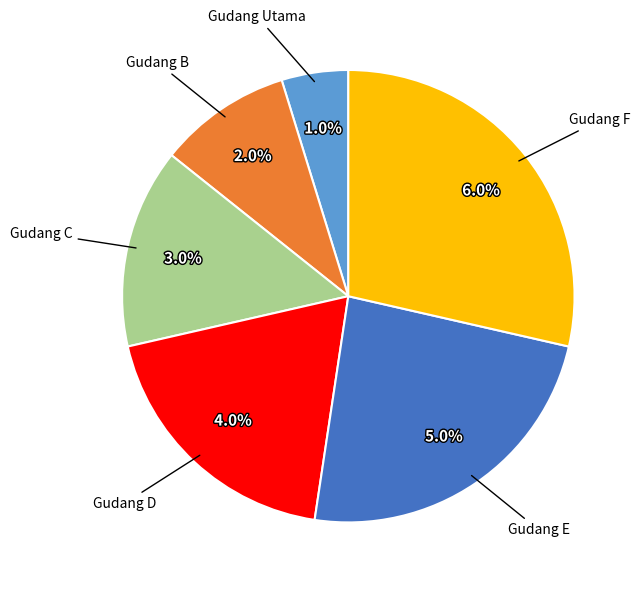

What percentage do Gudang D and Gudang E together represent?

42.9%